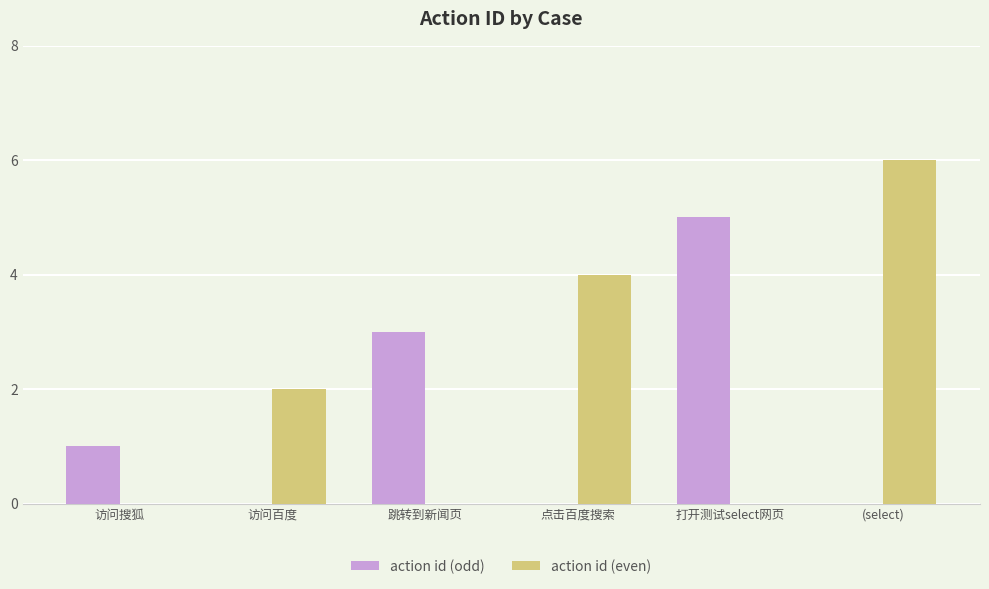

Count the number of categories in the chart.

6